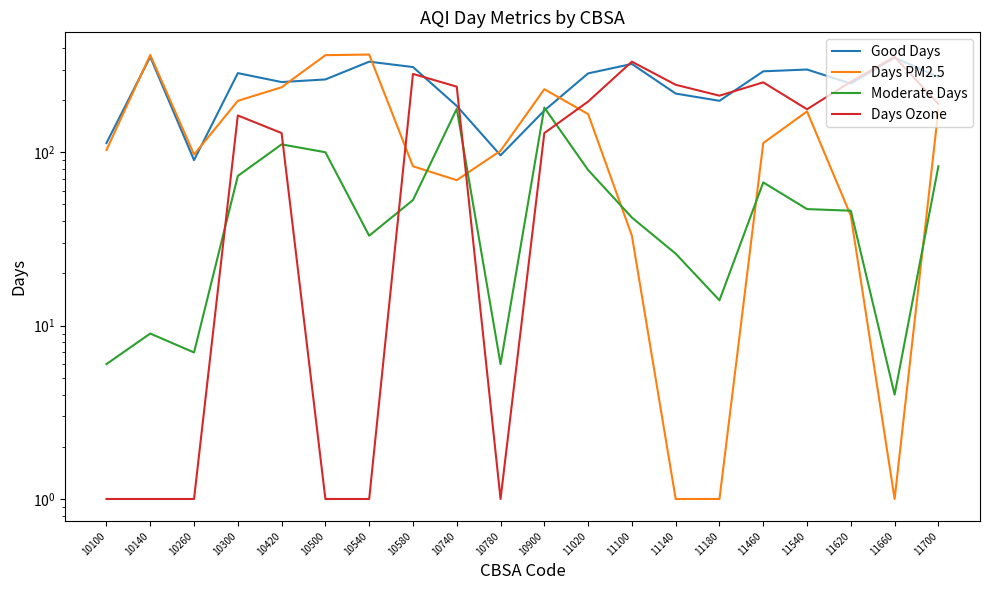

True or false: Good Days and Moderate Days intersect in this chart.

True